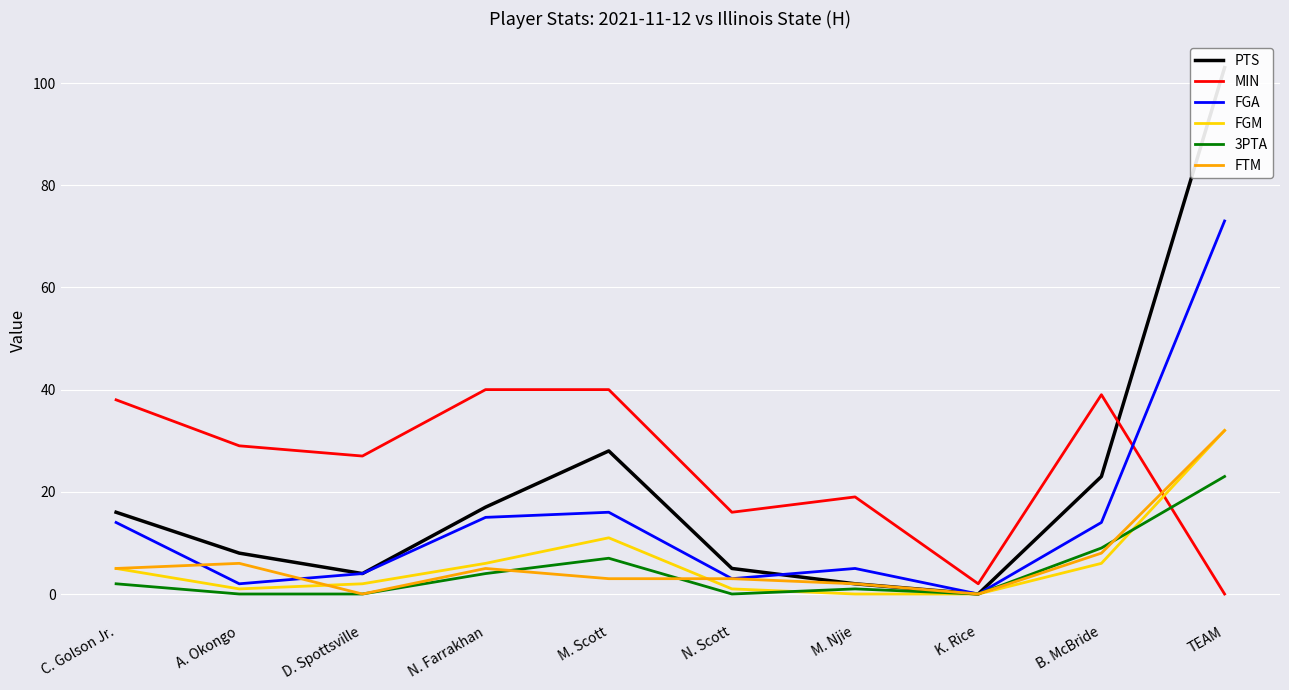

What is the label of the 8th point from the right?

D. Spottsville